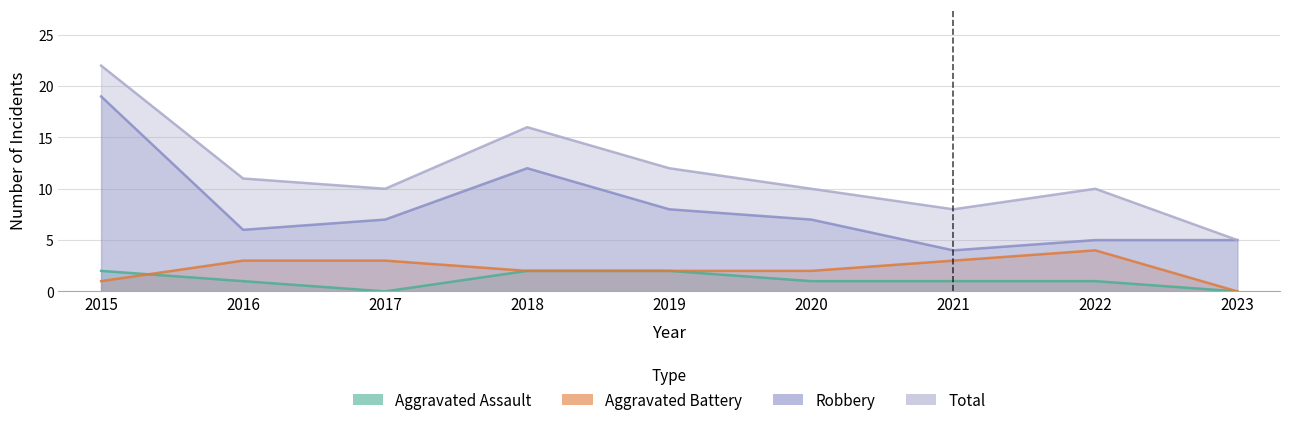

Rank the series at 2020 from highest to lowest value.

Total, Robbery, Aggravated Battery, Aggravated Assault